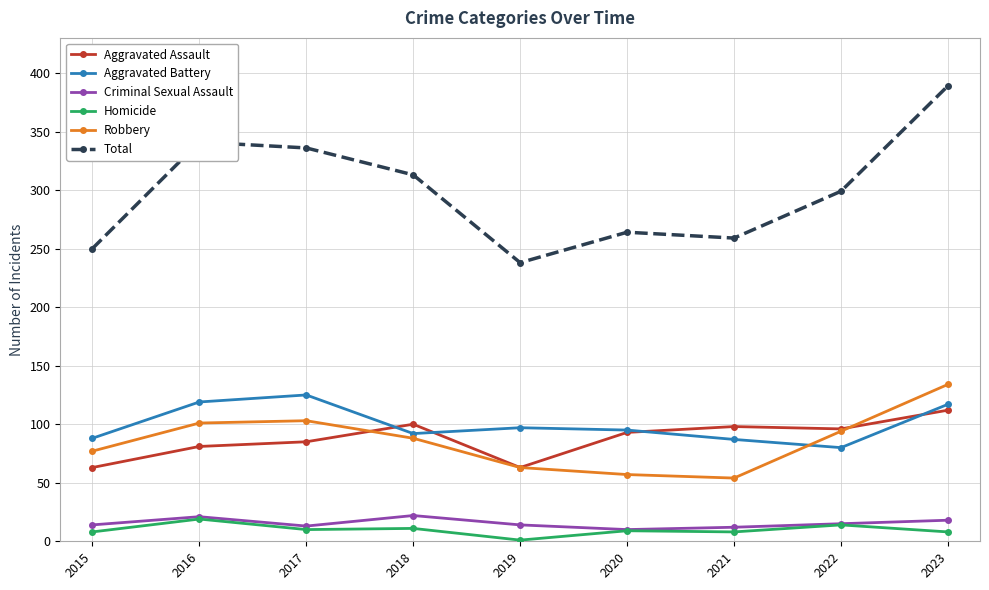

What is the total value across all series at 2023?

778